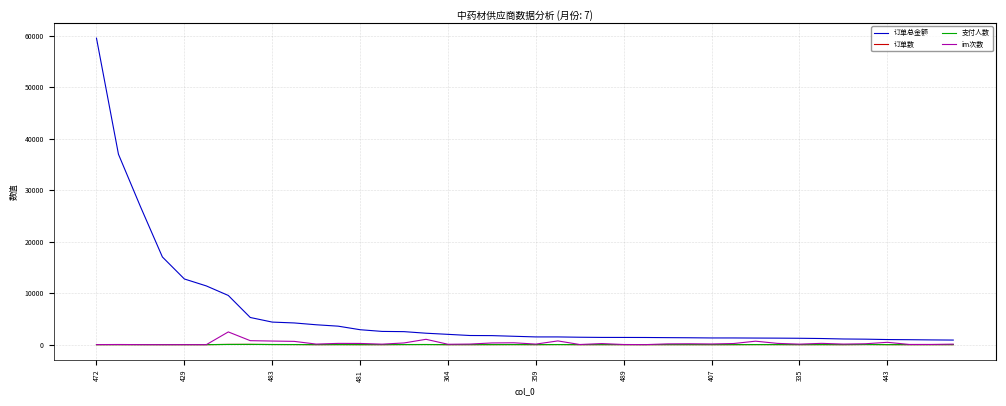

What is the maximum value for im次数?

2470.0